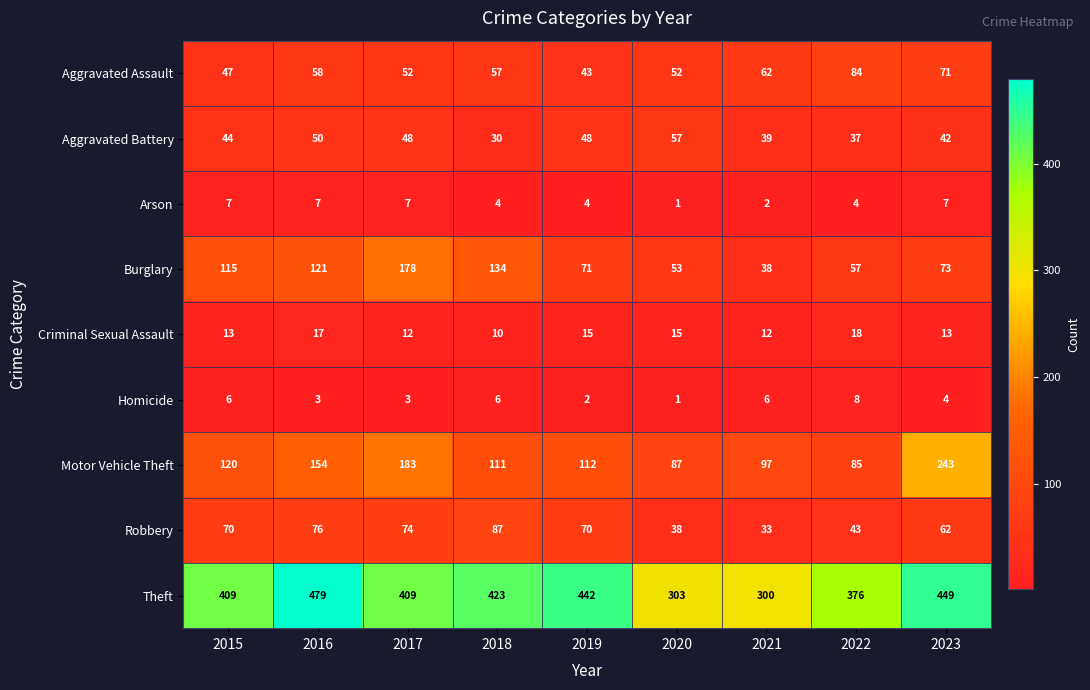

What is the total value across all series at 2020?

607